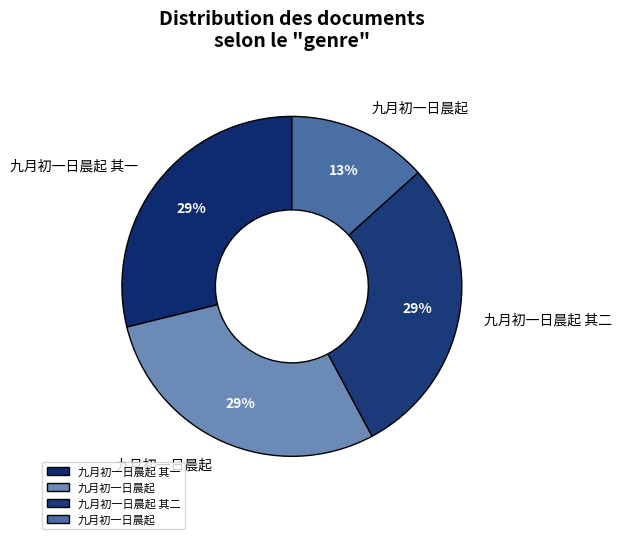

How many slices are in this pie chart?

4